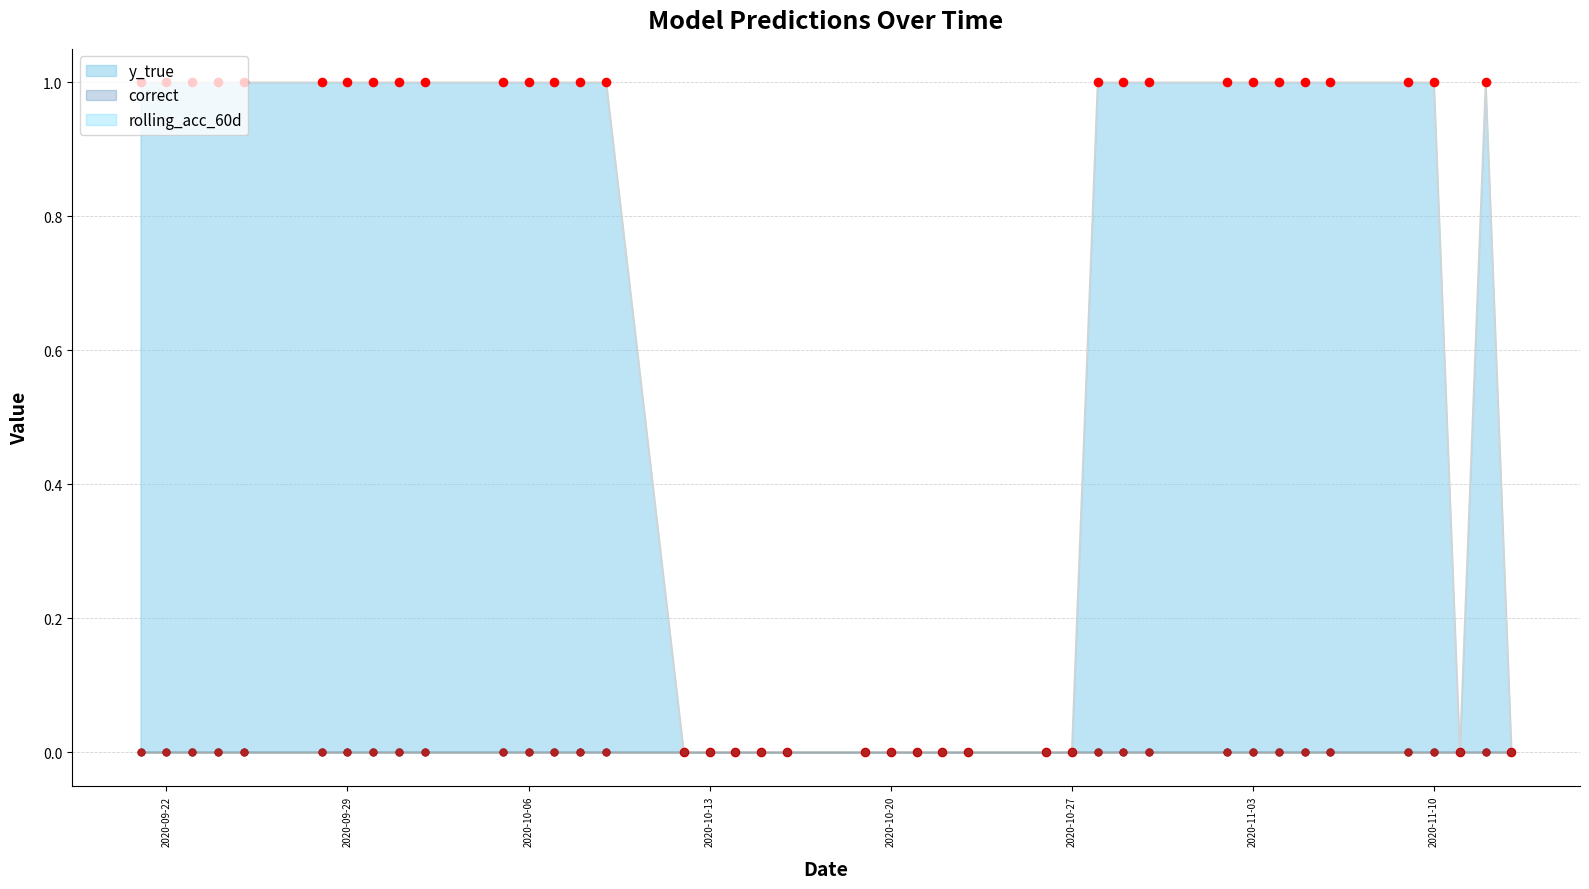

Which series has the largest total across all categories?

y_true